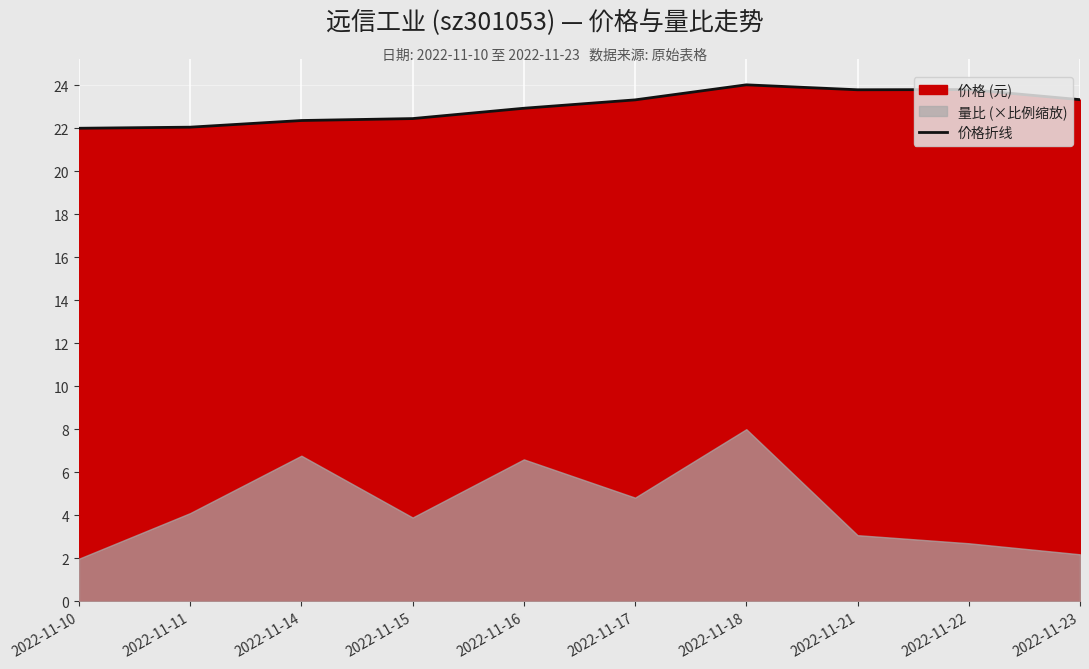

What is the lowest value of the 价格折线 series?

22.0